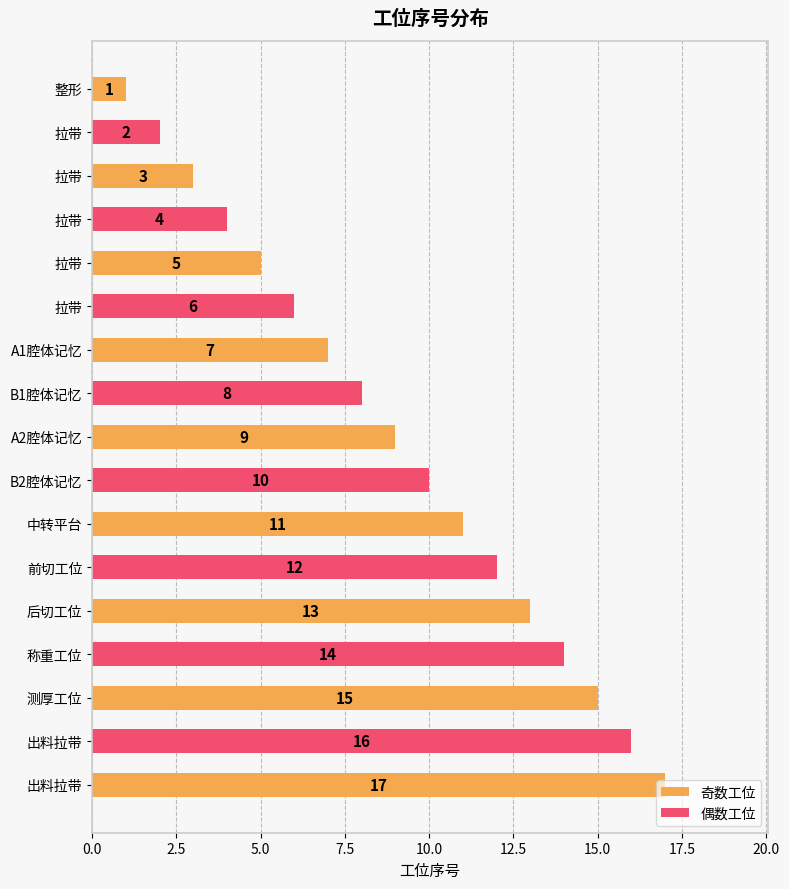

What is the maximum value shown in the chart?

17